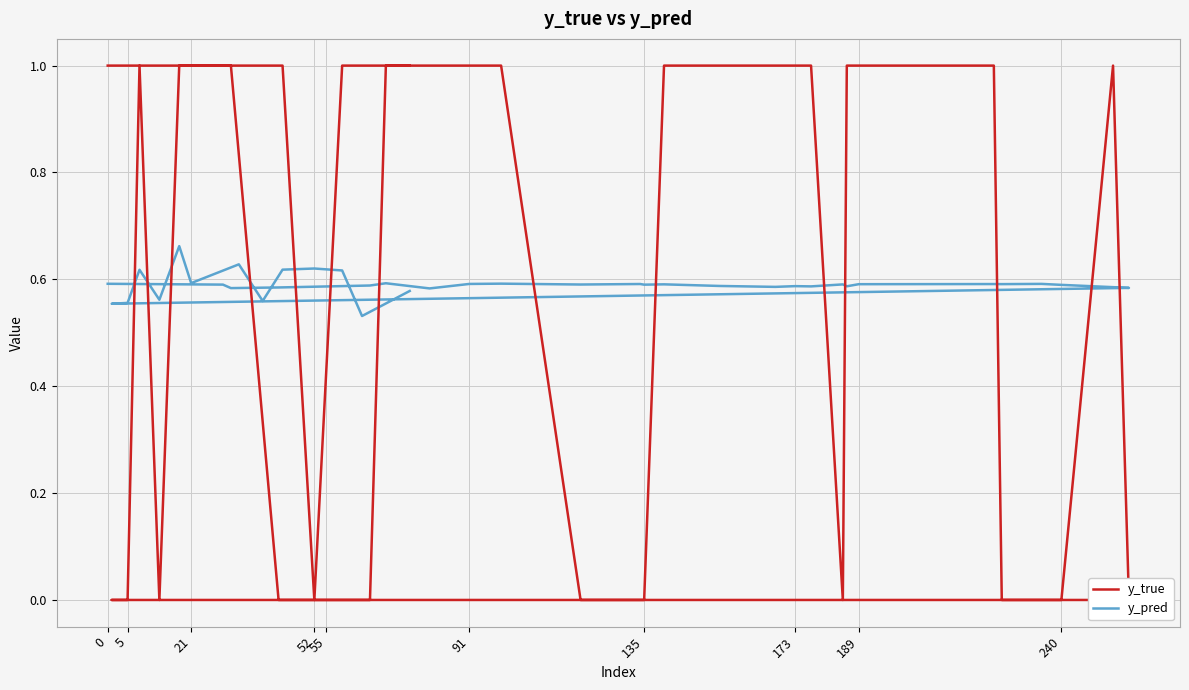

Reading left to right, extract all data points from this chart.

y_true: 1.0	1.0	1.0	0.0	0.0	0.0	1.0	1.0	1.0	1.0	0.0	0.0	0.0	1.0	1.0	1.0	1.0	1.0	0.0	1.0	1.0	1.0	0.0	0.0	0.0	1.0	0.0	0.0	0.0	1.0	0.0	1.0	1.0	1.0	1.0	1.0	0.0	1.0	1.0	1.0
y_pred: 0.6	0.6	0.6	0.6	0.6	0.6	0.6	0.6	0.6	0.6	0.6	0.6	0.6	0.6	0.6	0.6	0.6	0.6	0.6	0.6	0.6	0.6	0.6	0.6	0.6	0.6	0.6	0.6	0.6	0.6	0.6	0.7	0.6	0.6	0.6	0.6	0.6	0.6	0.5	0.6